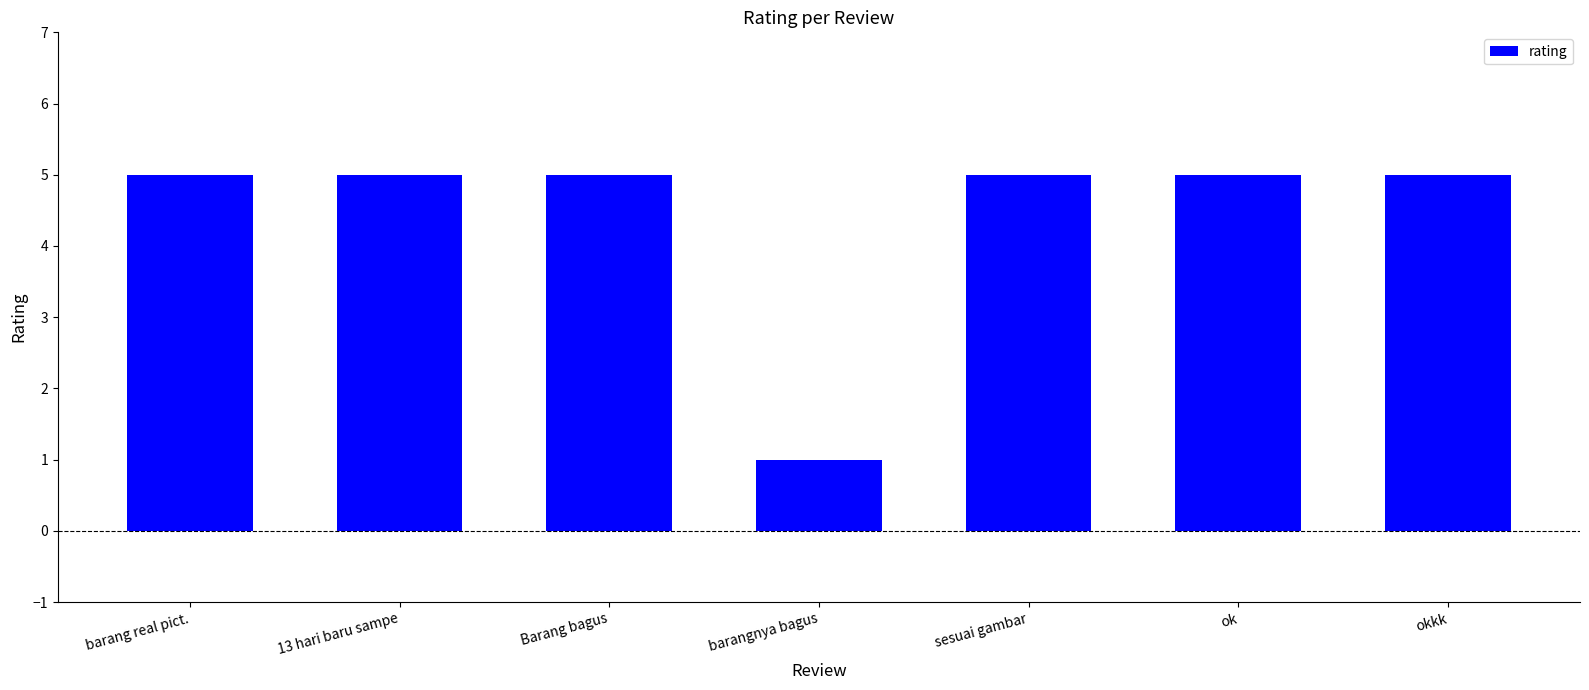

What is the sum of all values?

31